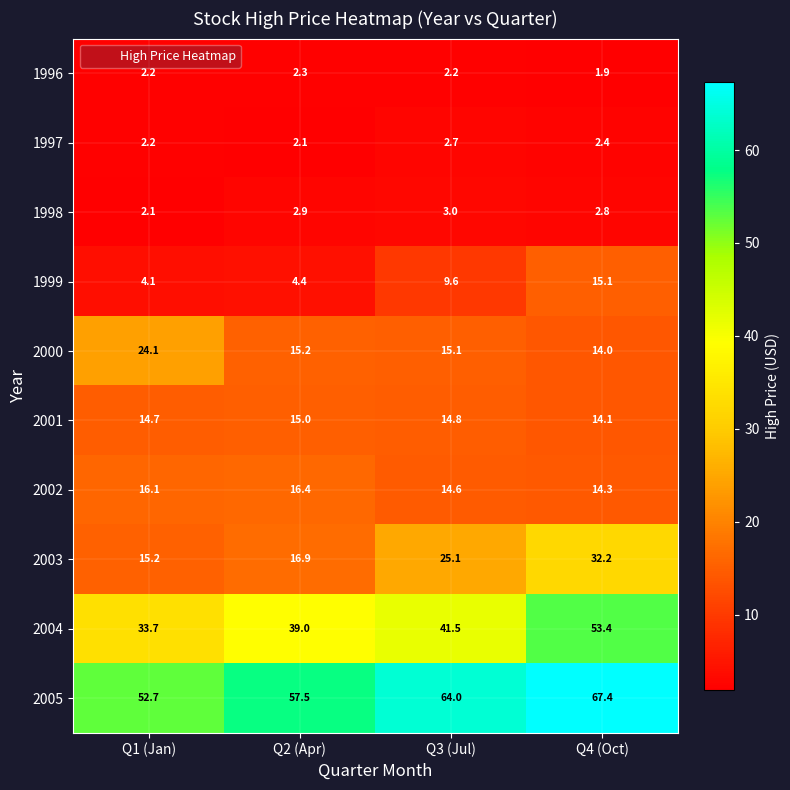

What is the difference between the maximum and minimum values in the 2001 series?

0.9